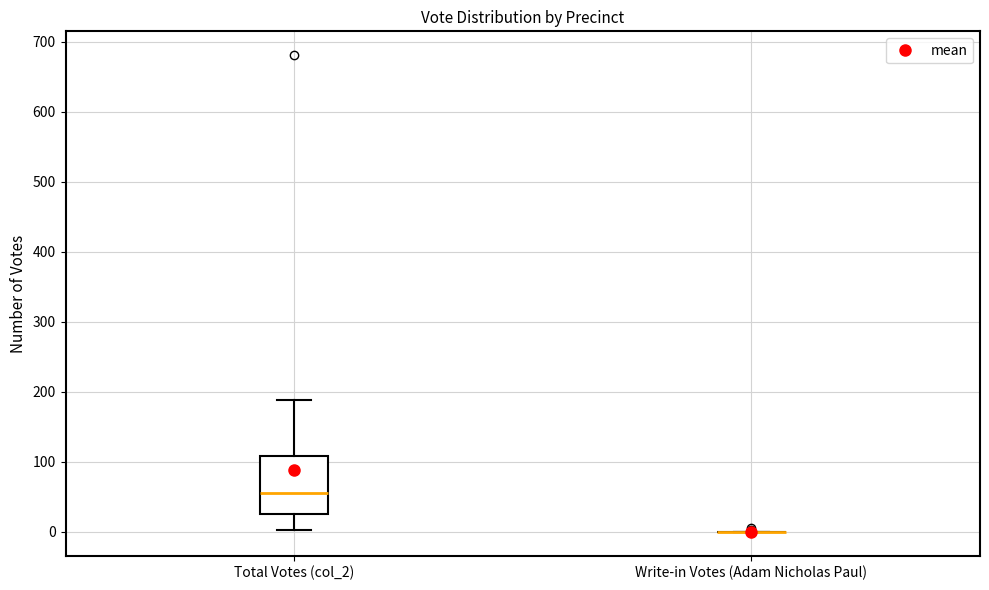

Which box is the tallest, from its lower edge to its upper edge?

Total Votes (col_2)